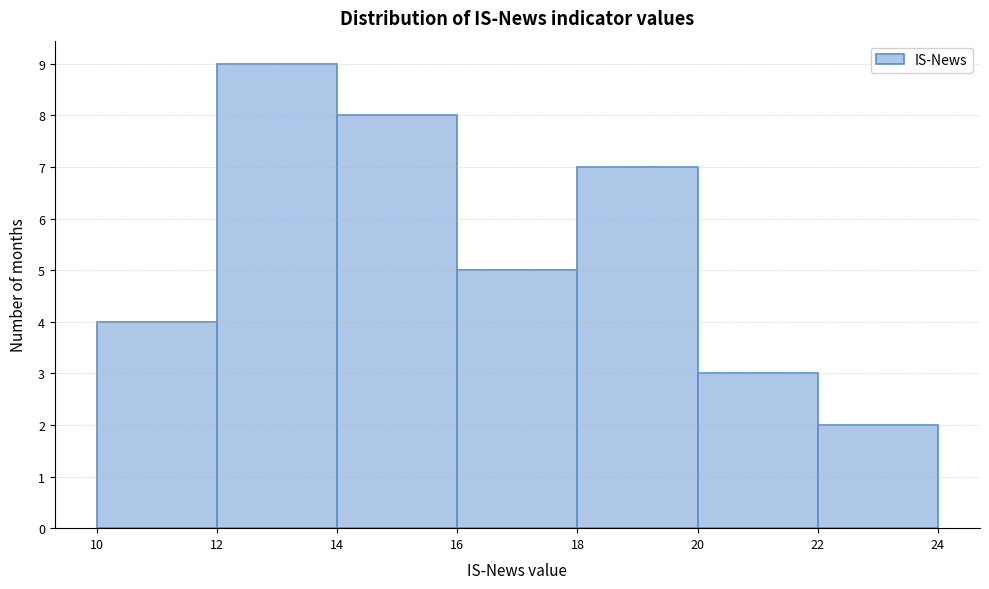

How tall is the bar that spans 16 to 18 on the x-axis? The values are not printed on the chart, so give them approximately, as read against the axis.

5